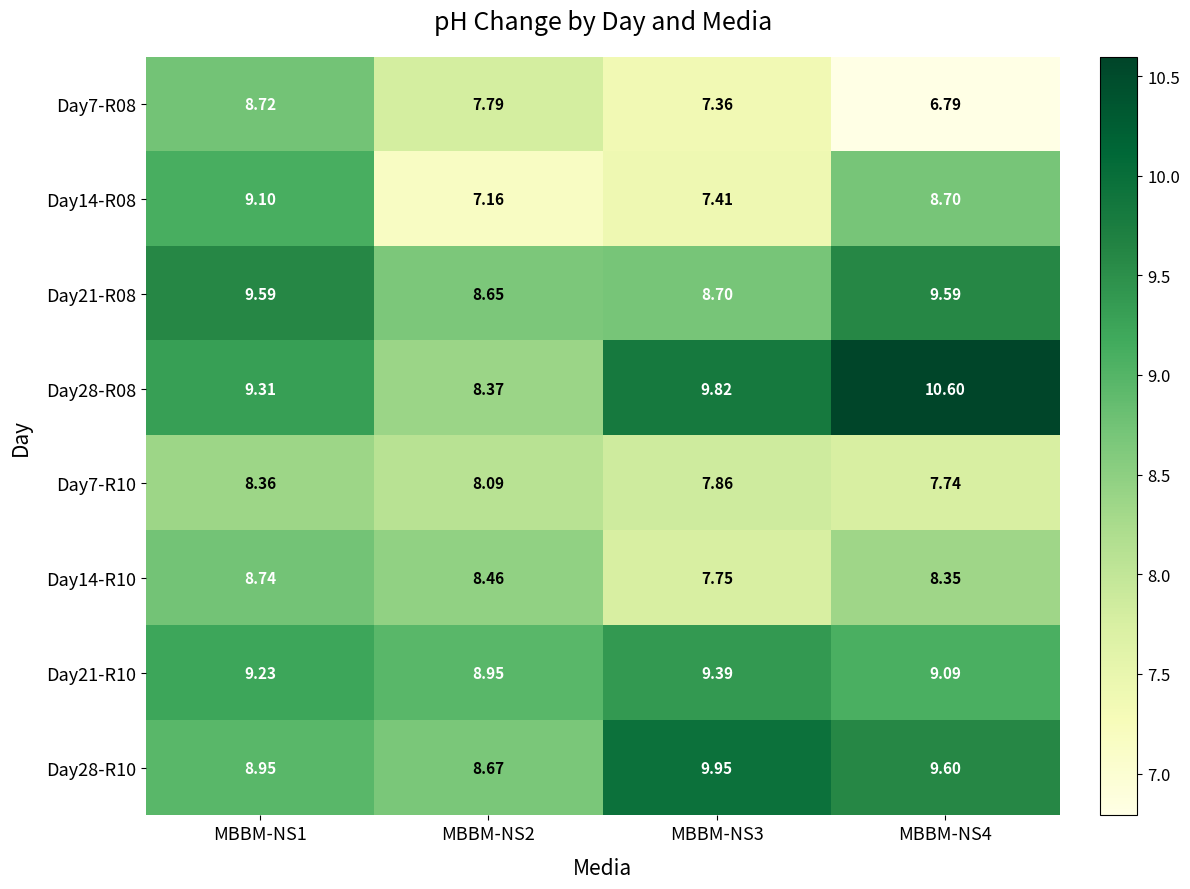

Which series has the largest range (max minus min)?

Day28-R08